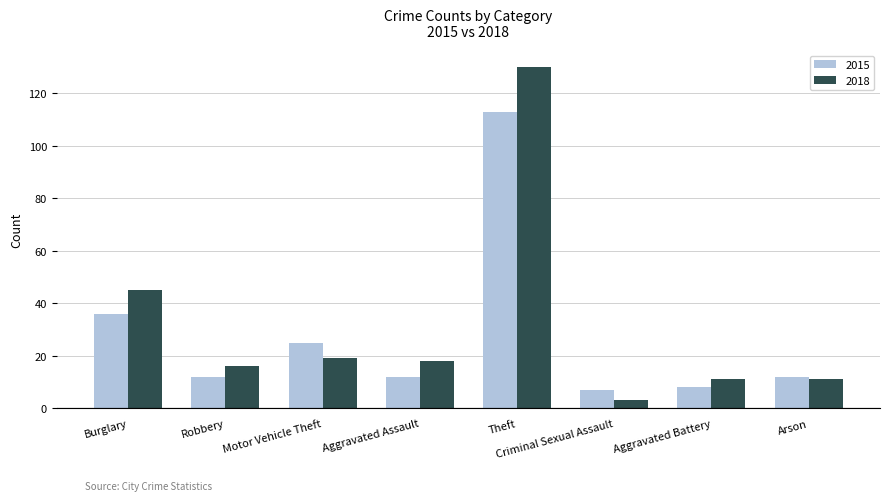

What is the difference between the maximum and minimum values in the 2015 series?

106